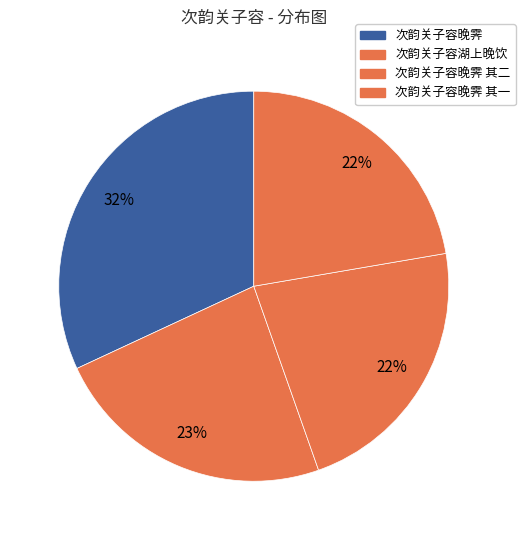

Count the number of slices in the pie.

4